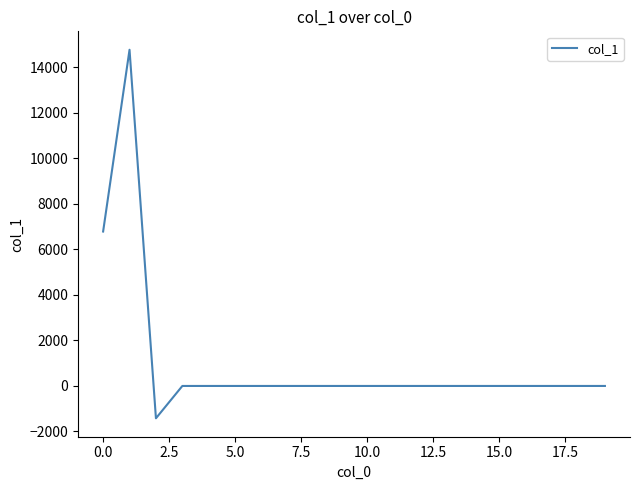

What is the minimum value shown in the chart?

-1420.6